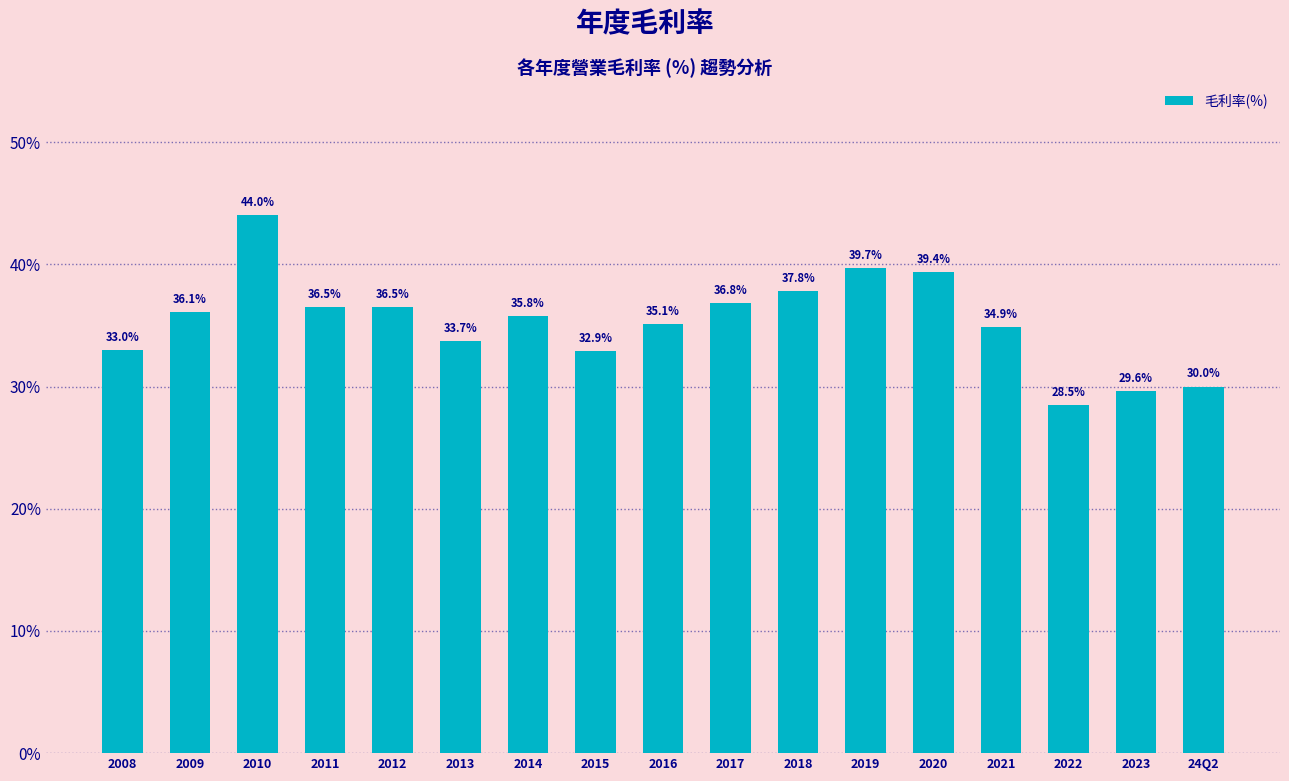

What is the label of the 4th bar from the left?

2011